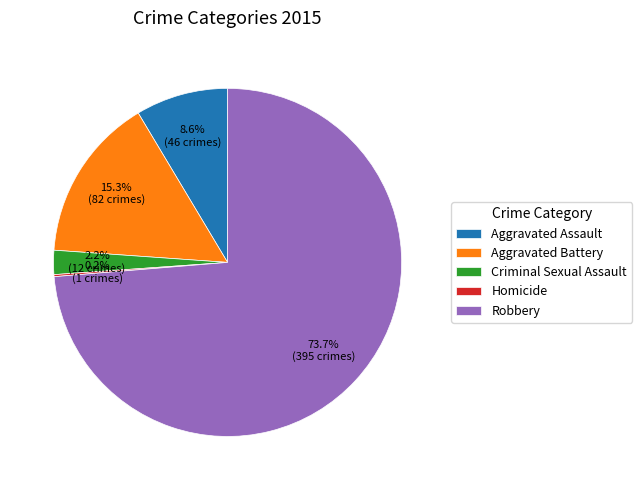

Does any single category account for the majority?

Yes